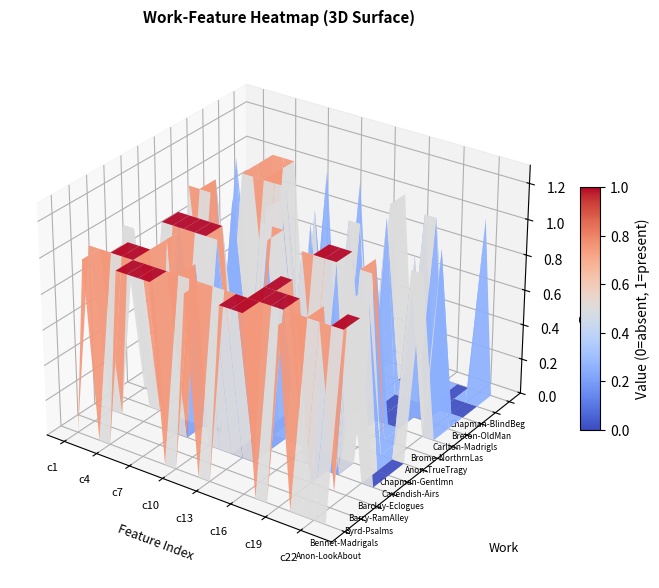

What is the sum of the Anonymous - Look About You values at 19 and 10?

1